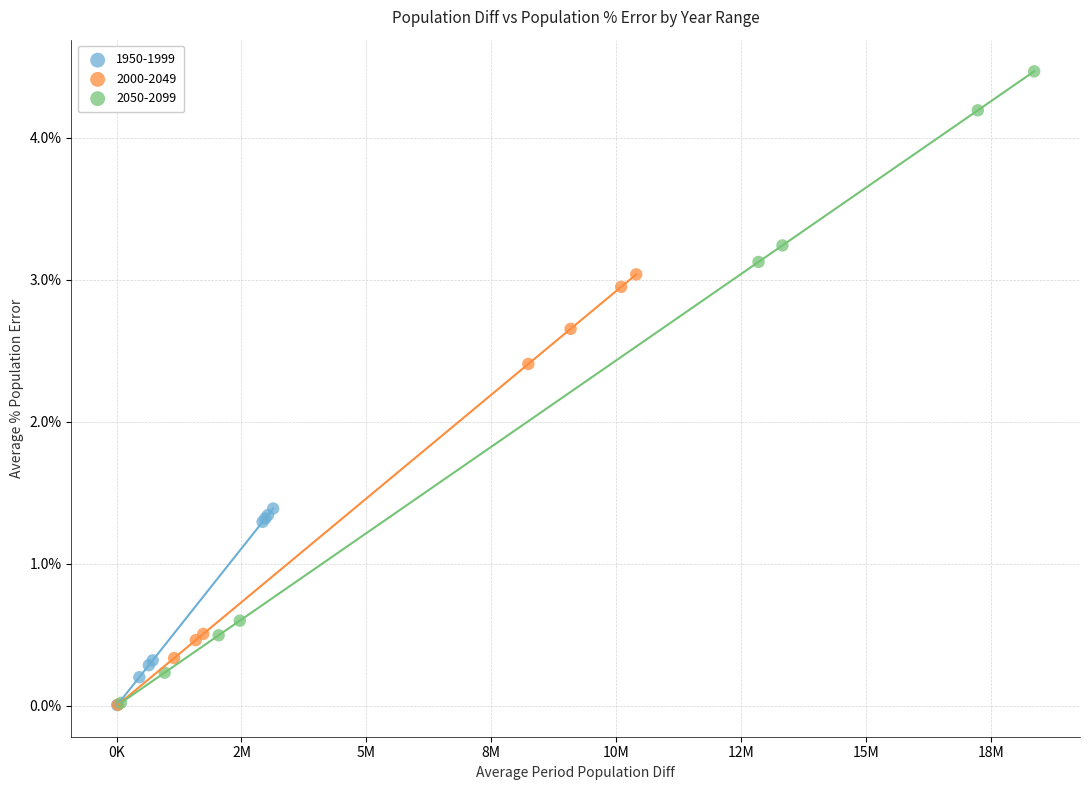

What are all the series names shown in the legend?

1950-1999, 2000-2049, 2050-2099